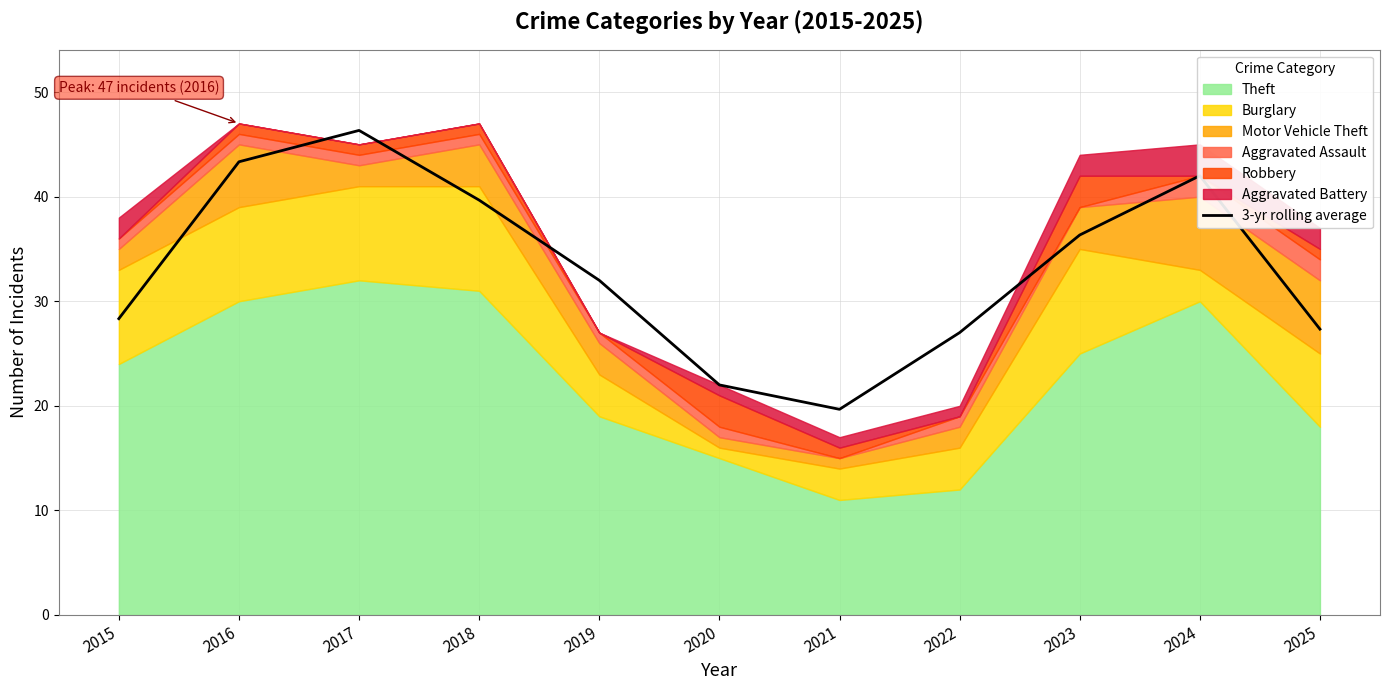

What is the value of the 5th point from the left?

32.0